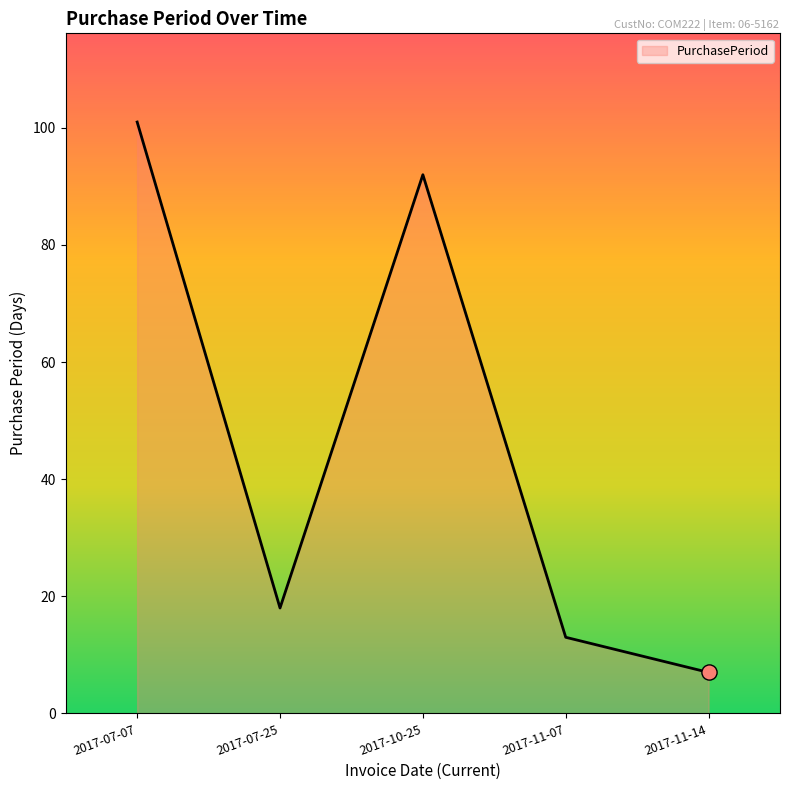

What is the ratio of the value at 2017-07-07 to the value at 2017-07-25?

5.6